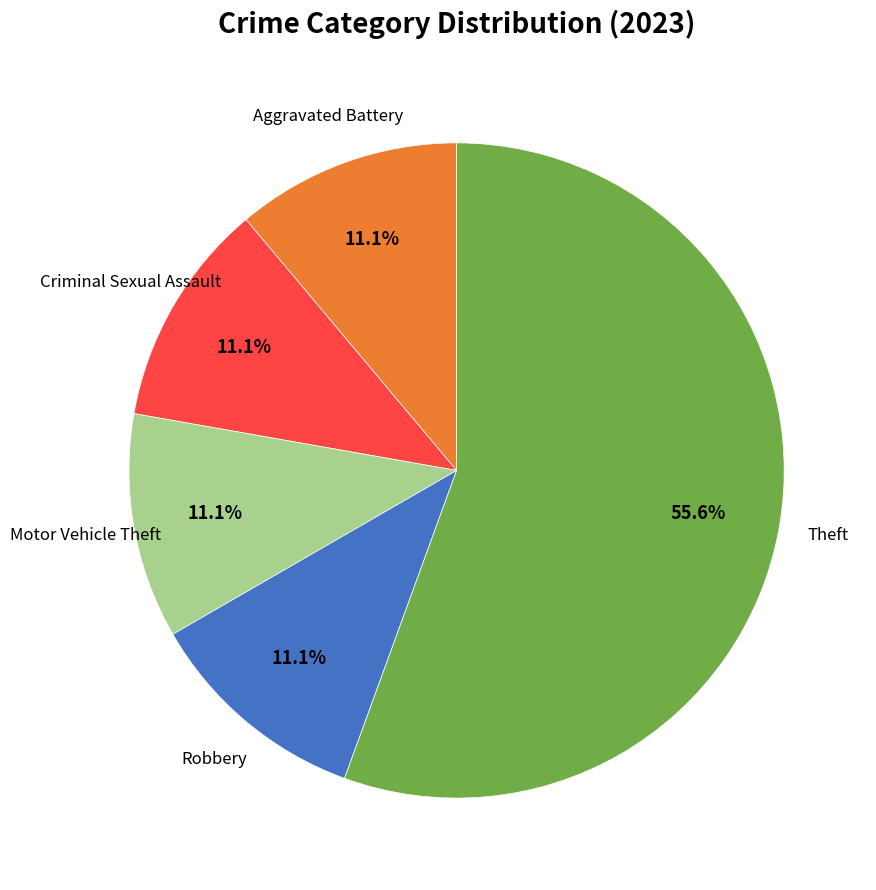

Does any single category account for the majority?

Yes